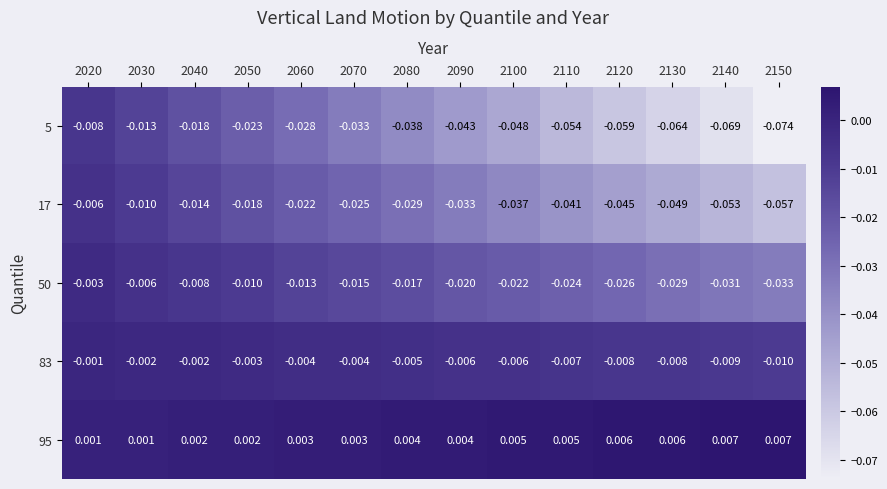

Which series has the largest range (max minus min)?

5